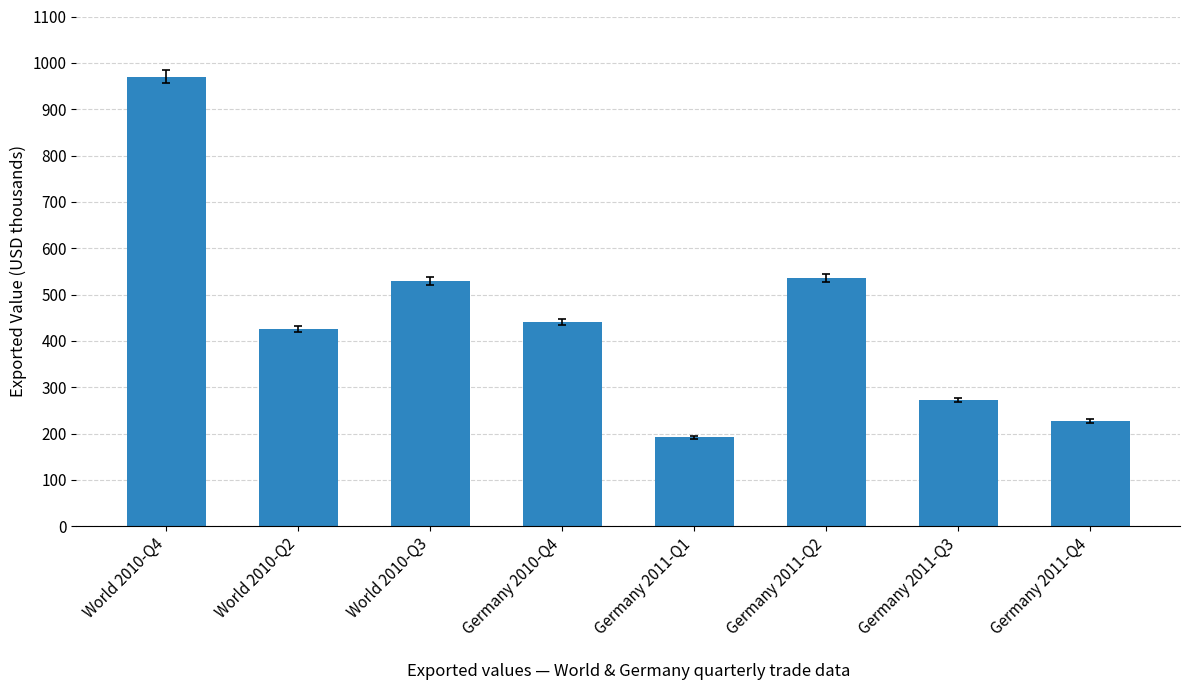

What is the minimum value shown in the chart?

192